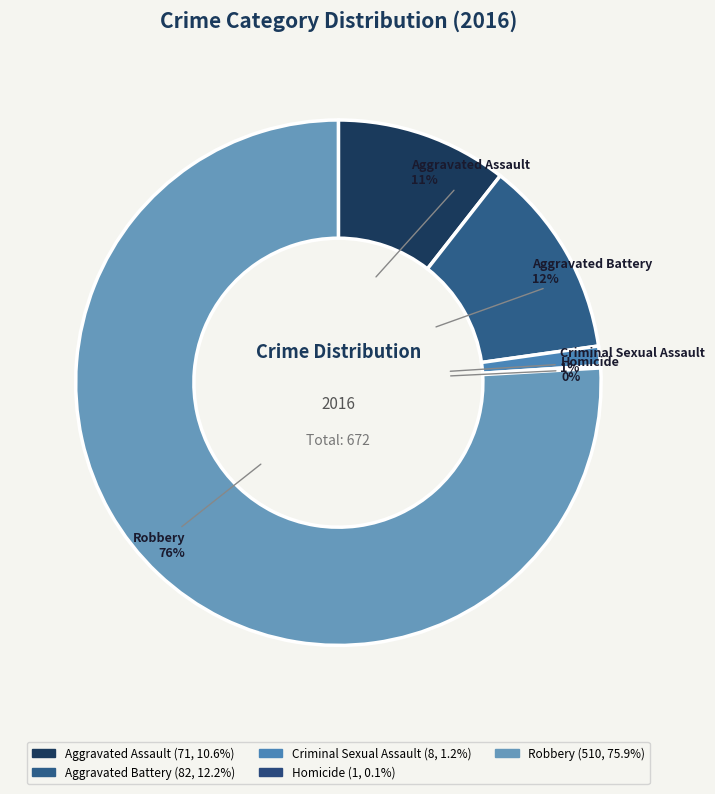

True or false: Aggravated Assault accounts for 4% of the total.

False